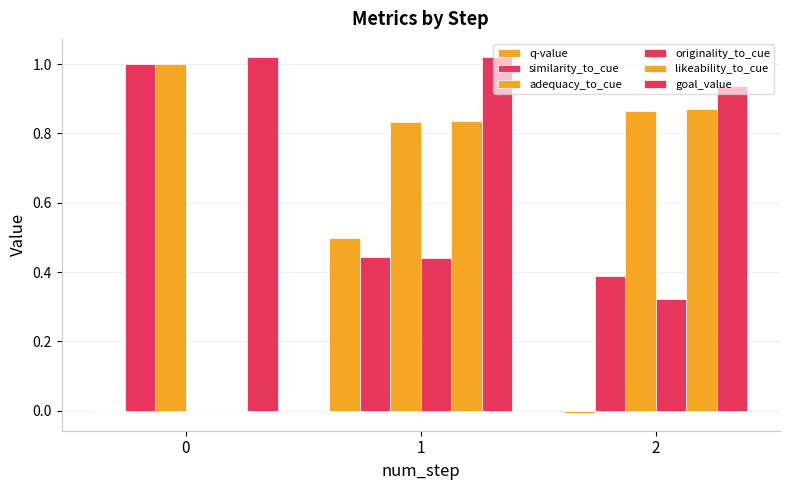

True or false: originality_to_cue has a value of 0.6 at 1.

False